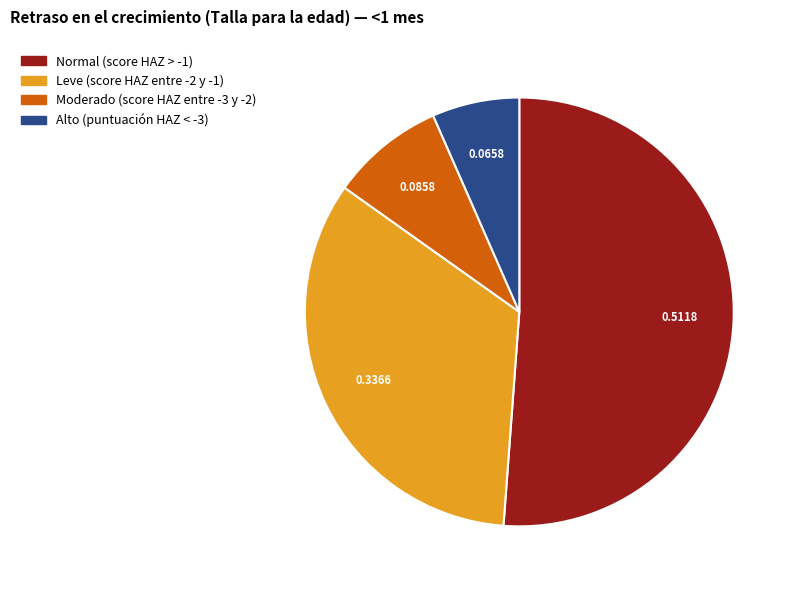

Is it true that Alto (puntuación HAZ < -3) is 12% of the pie?

False